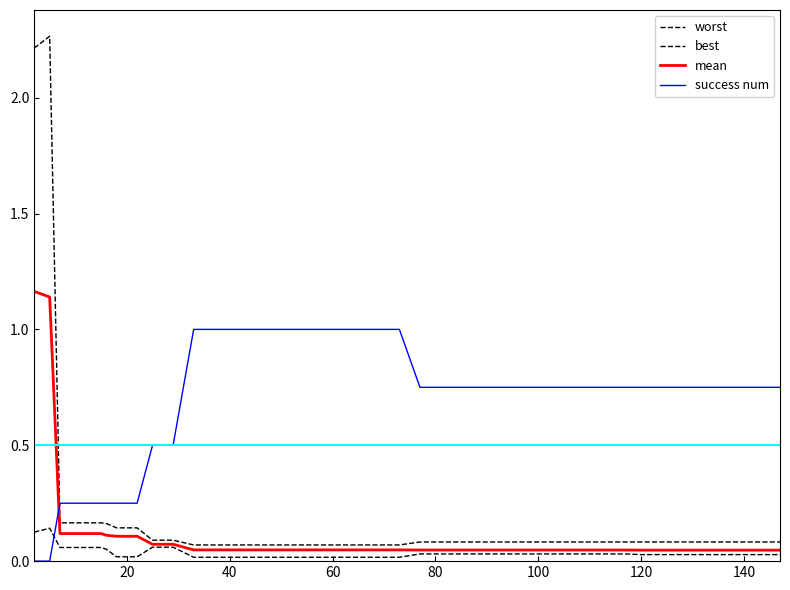

How many lines are shown in the chart?

4